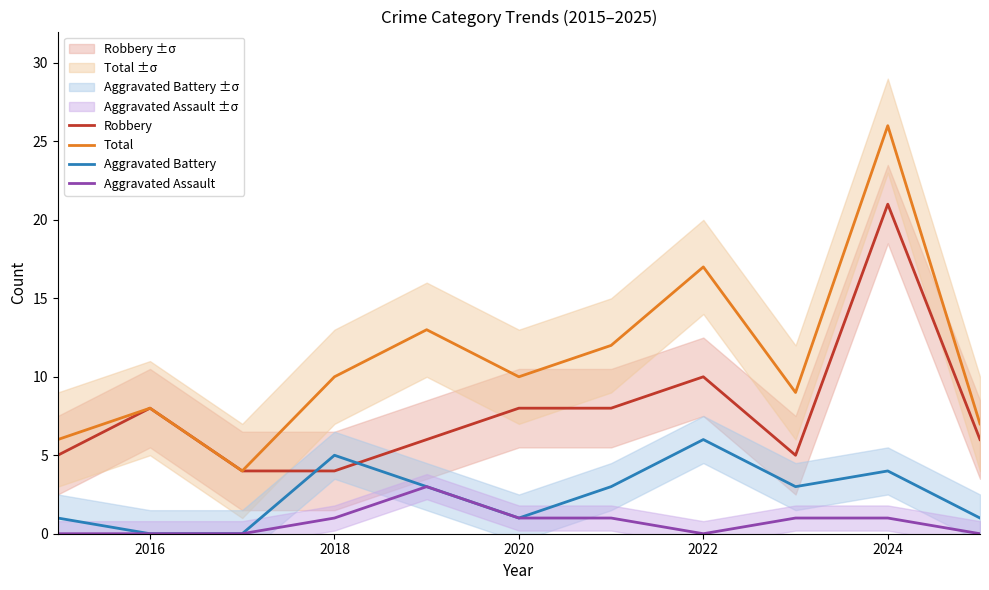

Reading left to right, extract all data points from this chart.

Robbery: 5	8	4	4	6	8	8	10	5	21	6
Total: 6	8	4	10	13	10	12	17	9	26	7
Aggravated Battery: 1	0	0	5	3	1	3	6	3	4	1
Aggravated Assault: 0	0	0	1	3	1	1	0	1	1	0